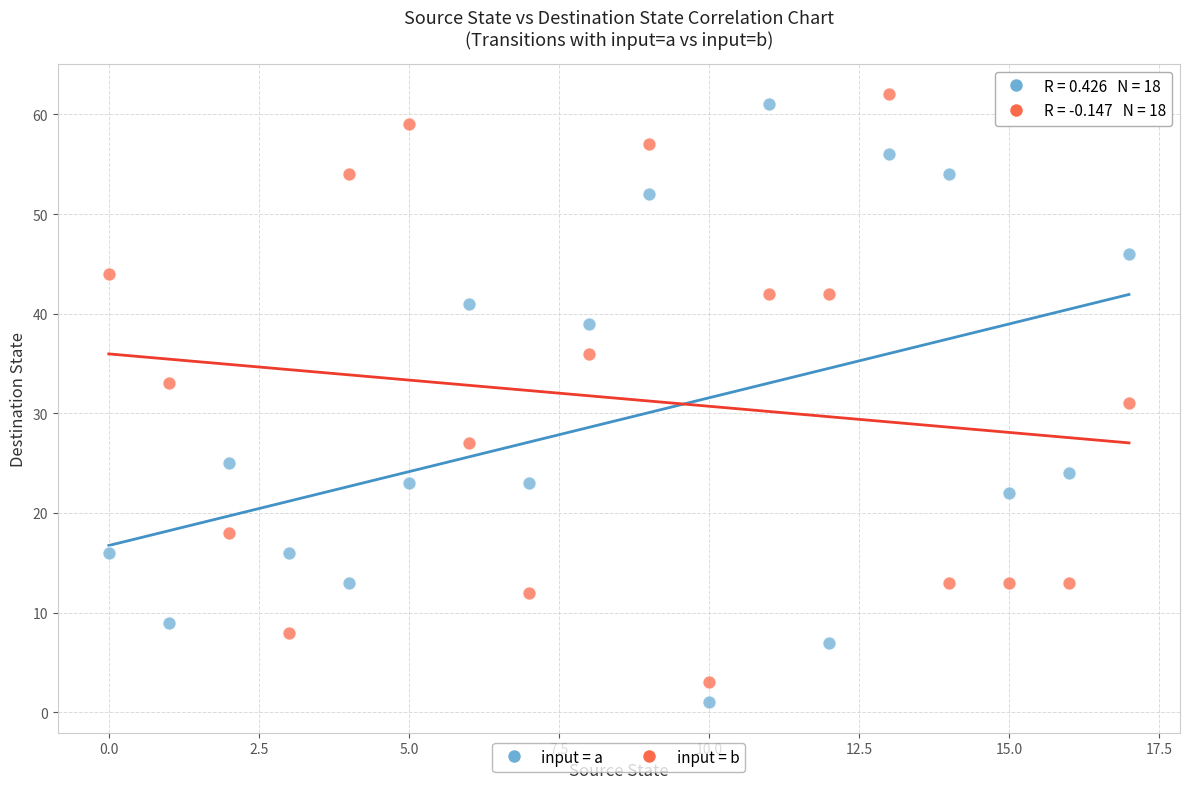

Across all data points, what is the range of Y values (max minus min)?

61